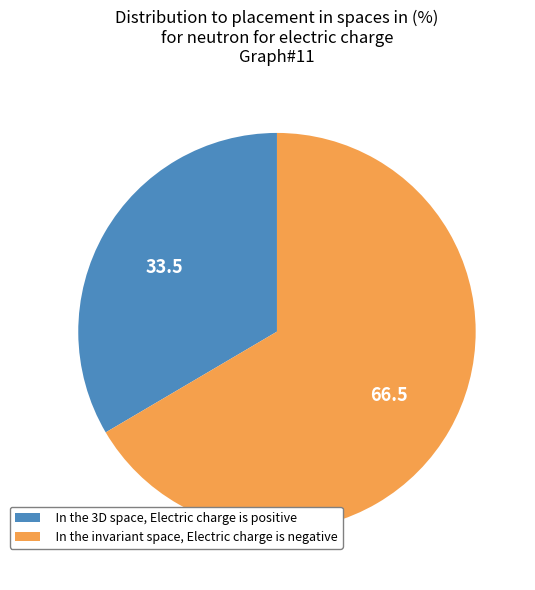

Is there a majority slice in this chart?

Yes